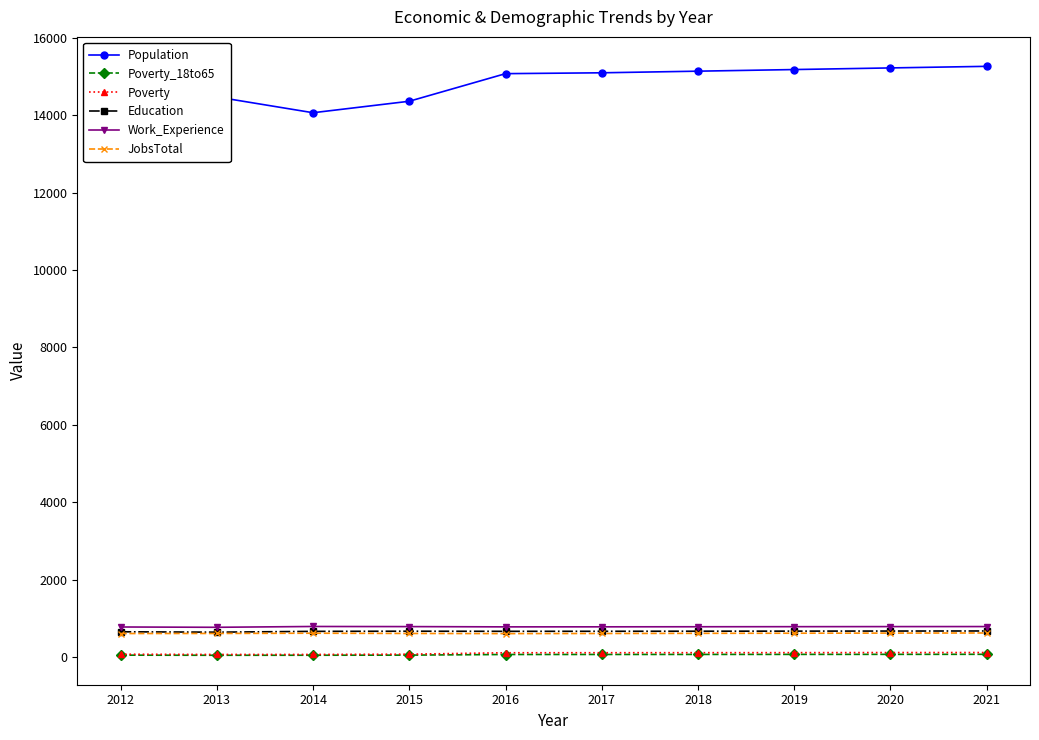

Reading left to right, extract all data points from this chart.

Population: 14052	14471	14063	14360	15073	15095	15137	15179	15221	15262
Poverty_18to65: 47	44	45	48	64	65	66	67	68	69
Poverty: 71	65	65	72	109	110	111	112	114	115
Education: 651	641	662	666	663	664	666	668	670	672
Work_Experience: 775	767	788	785	778	779	781	783	785	786
JobsTotal: 606	608	614	608	604	607	611	614	617	620